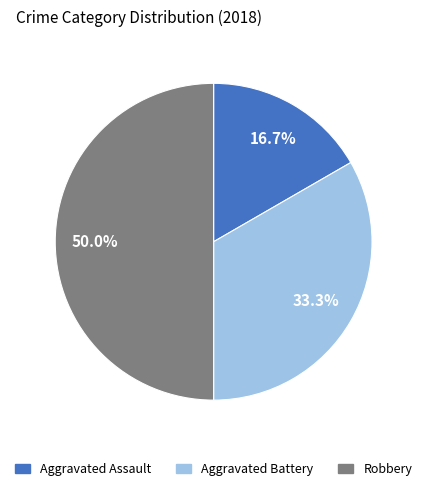

To the nearest percent, what is the average slice percentage?

33%